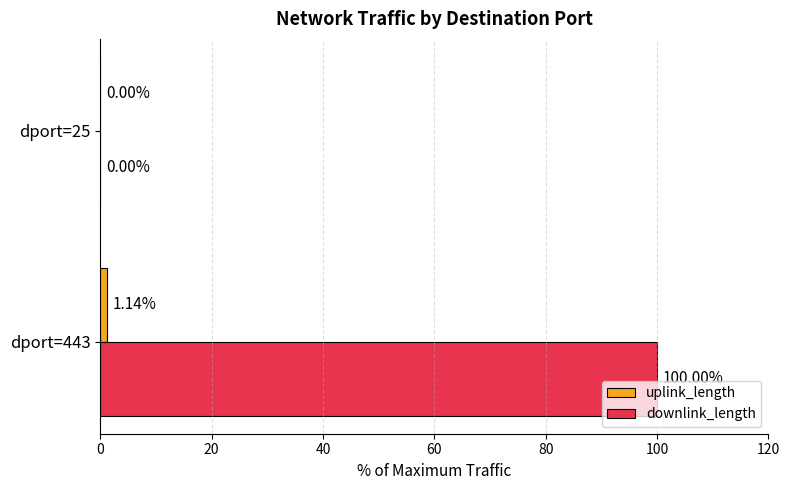

Which series changed the most between dport=443 and dport=25?

downlink_length